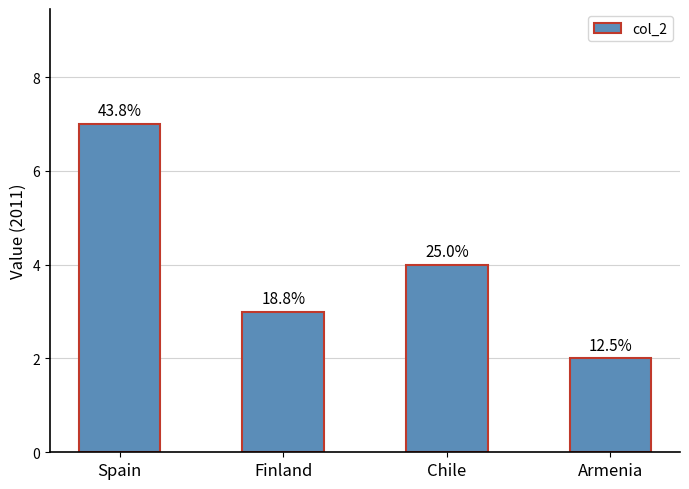

At which label is the value closest to 4?

Chile